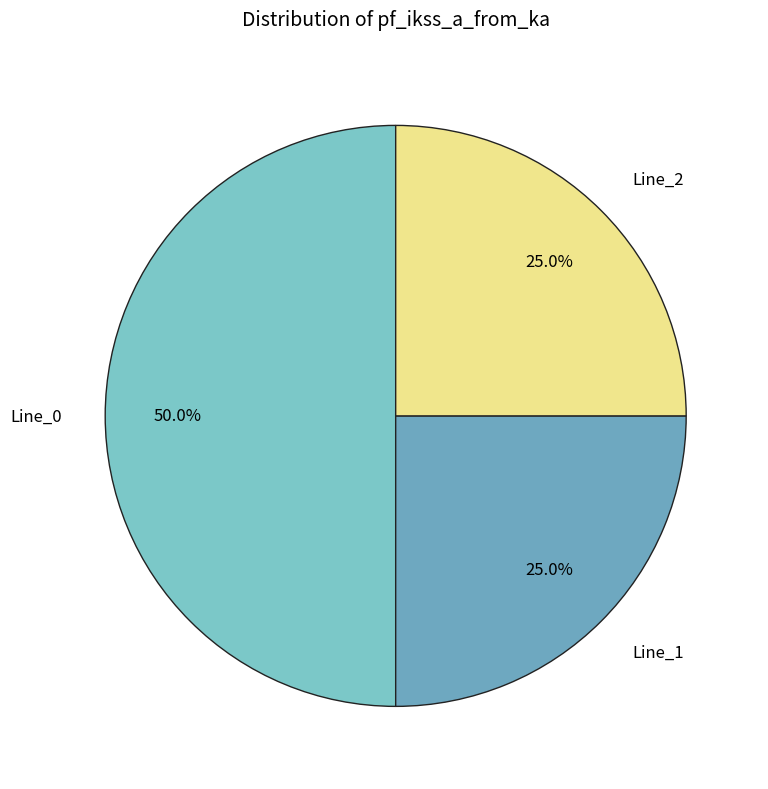

Is Line_2 the majority of the pie?

No